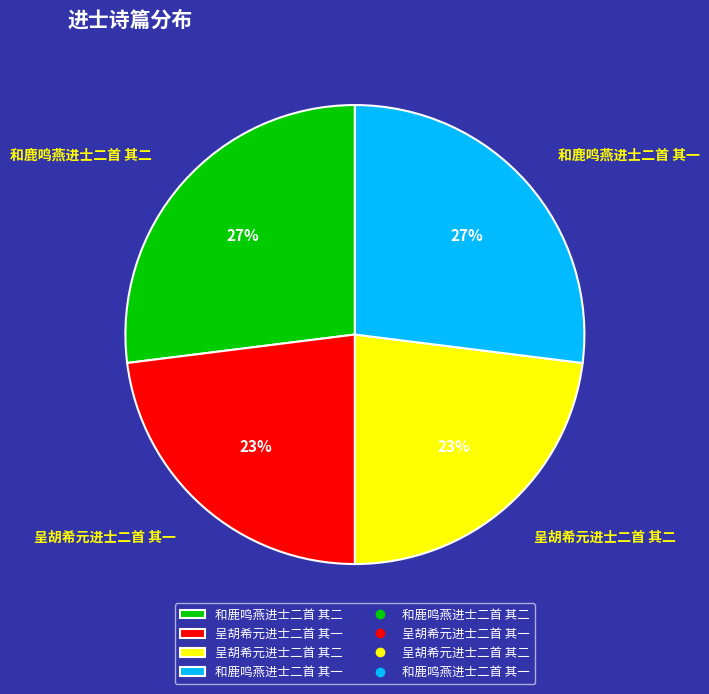

What is the ratio of the value at 呈胡希元进士二首 其二 to the value at 和鹿鸣燕进士二首 其一?

0.9